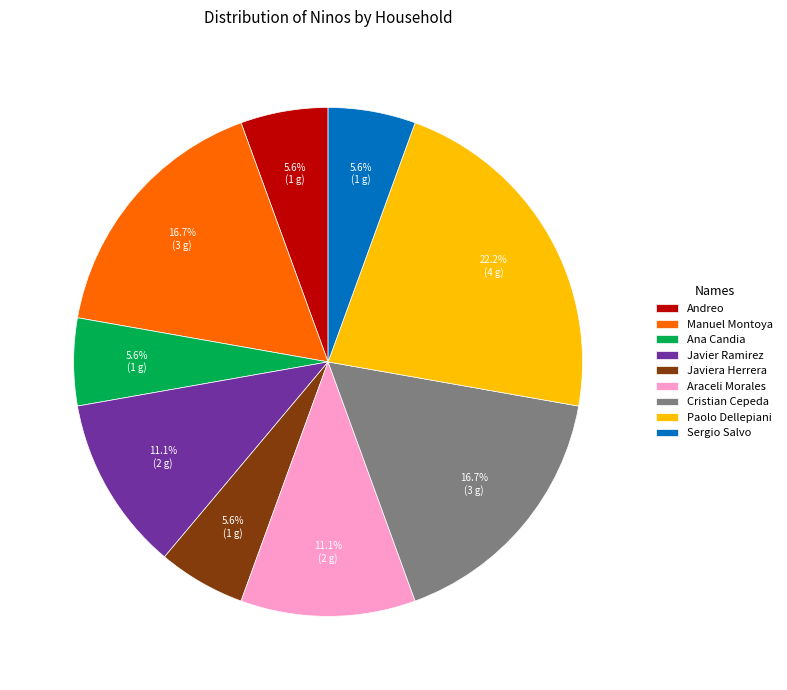

Count the number of slices in the pie.

9